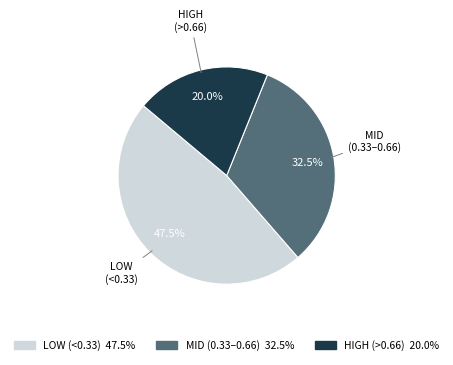

Count the number of slices in the pie.

3